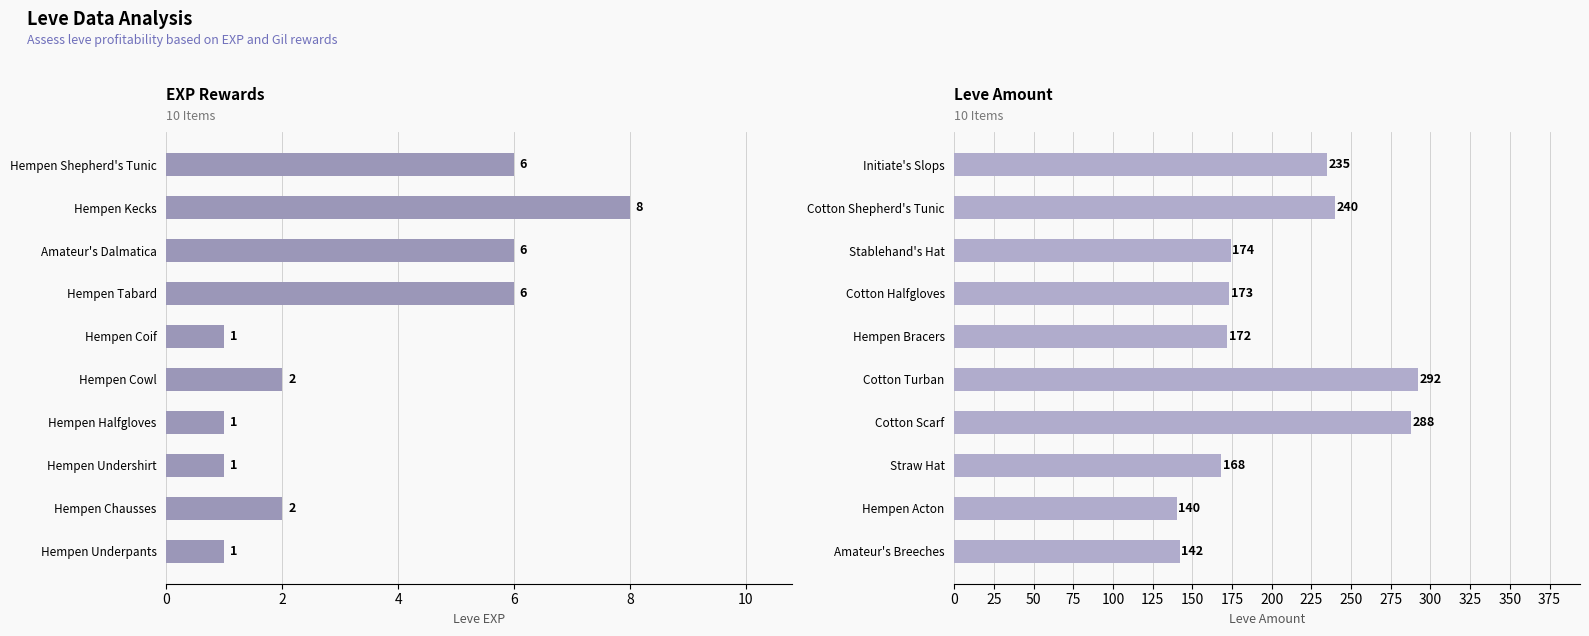

Rank the series by their maximum value, from highest to lowest.

Leve Amount, Leve EXP